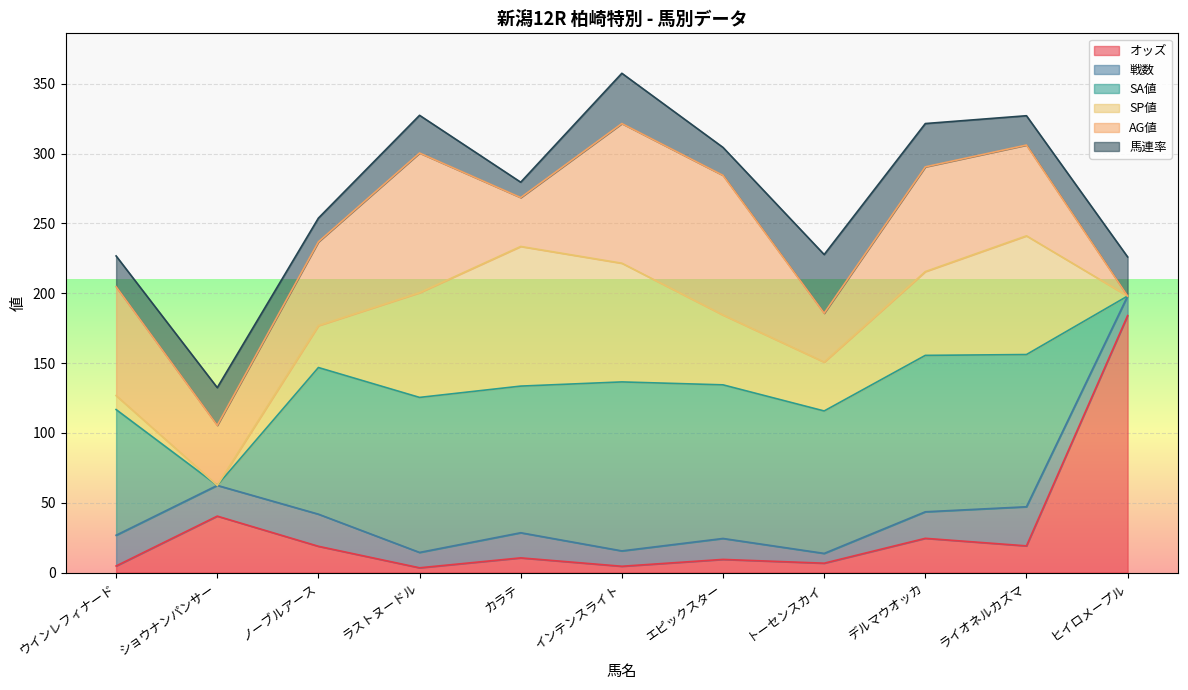

The SA値 series shows 121.0 at インテンスライト. True or false?

True